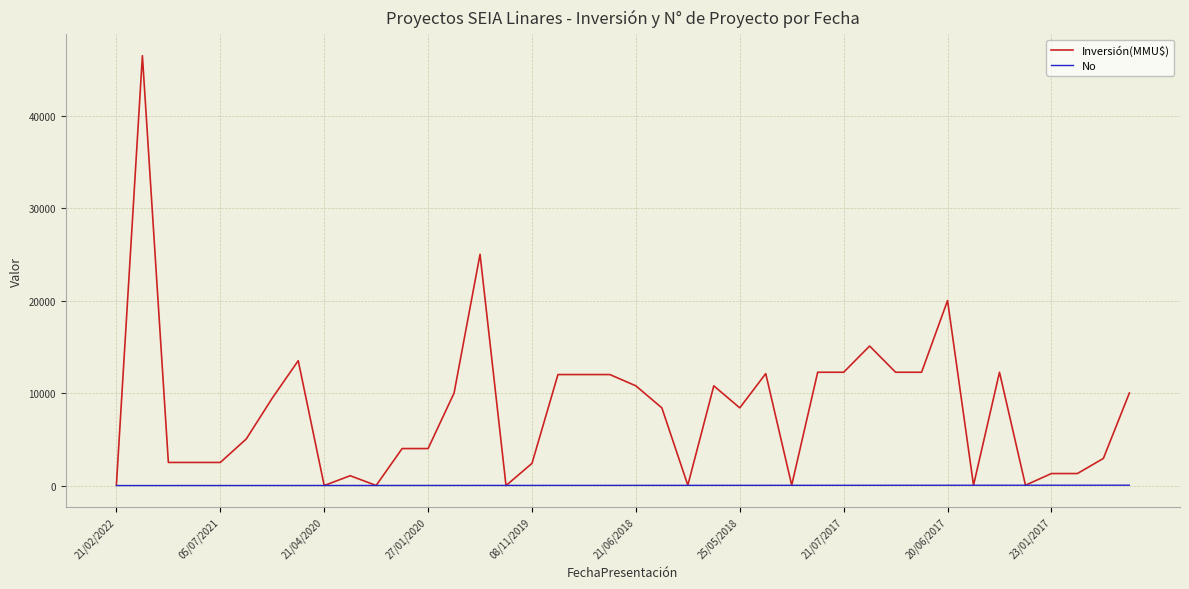

How many values in the Inversión(MMU$) series are below 8400?

19